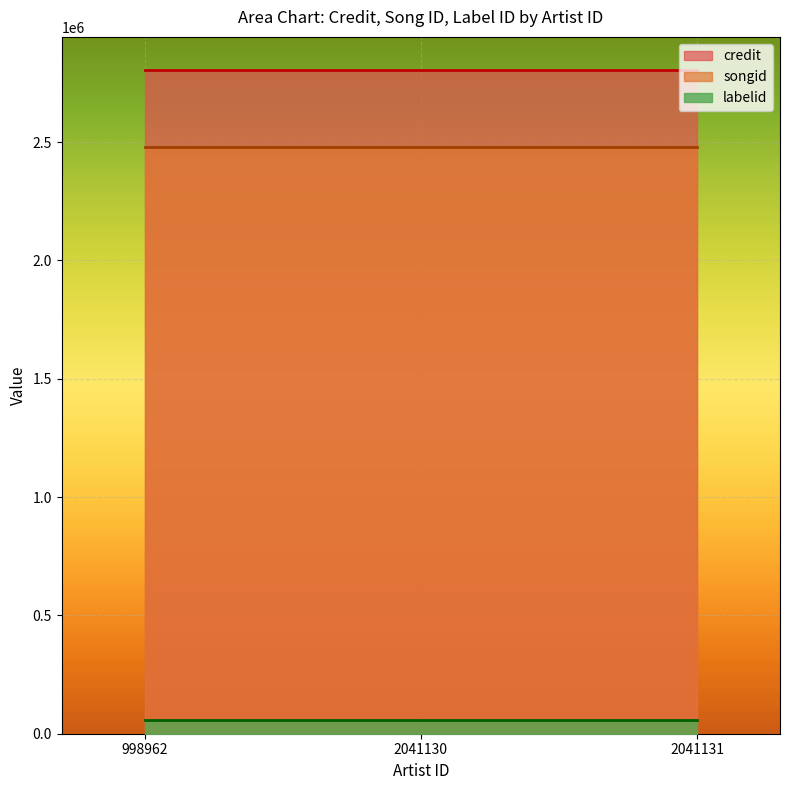

What are all the series names shown in the legend?

credit, songid, labelid